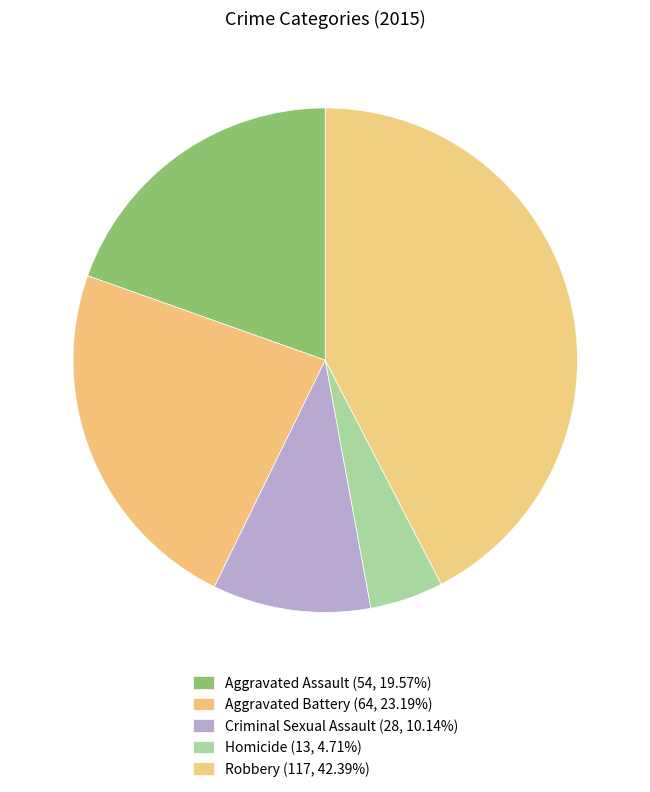

Count the number of slices in the pie.

5